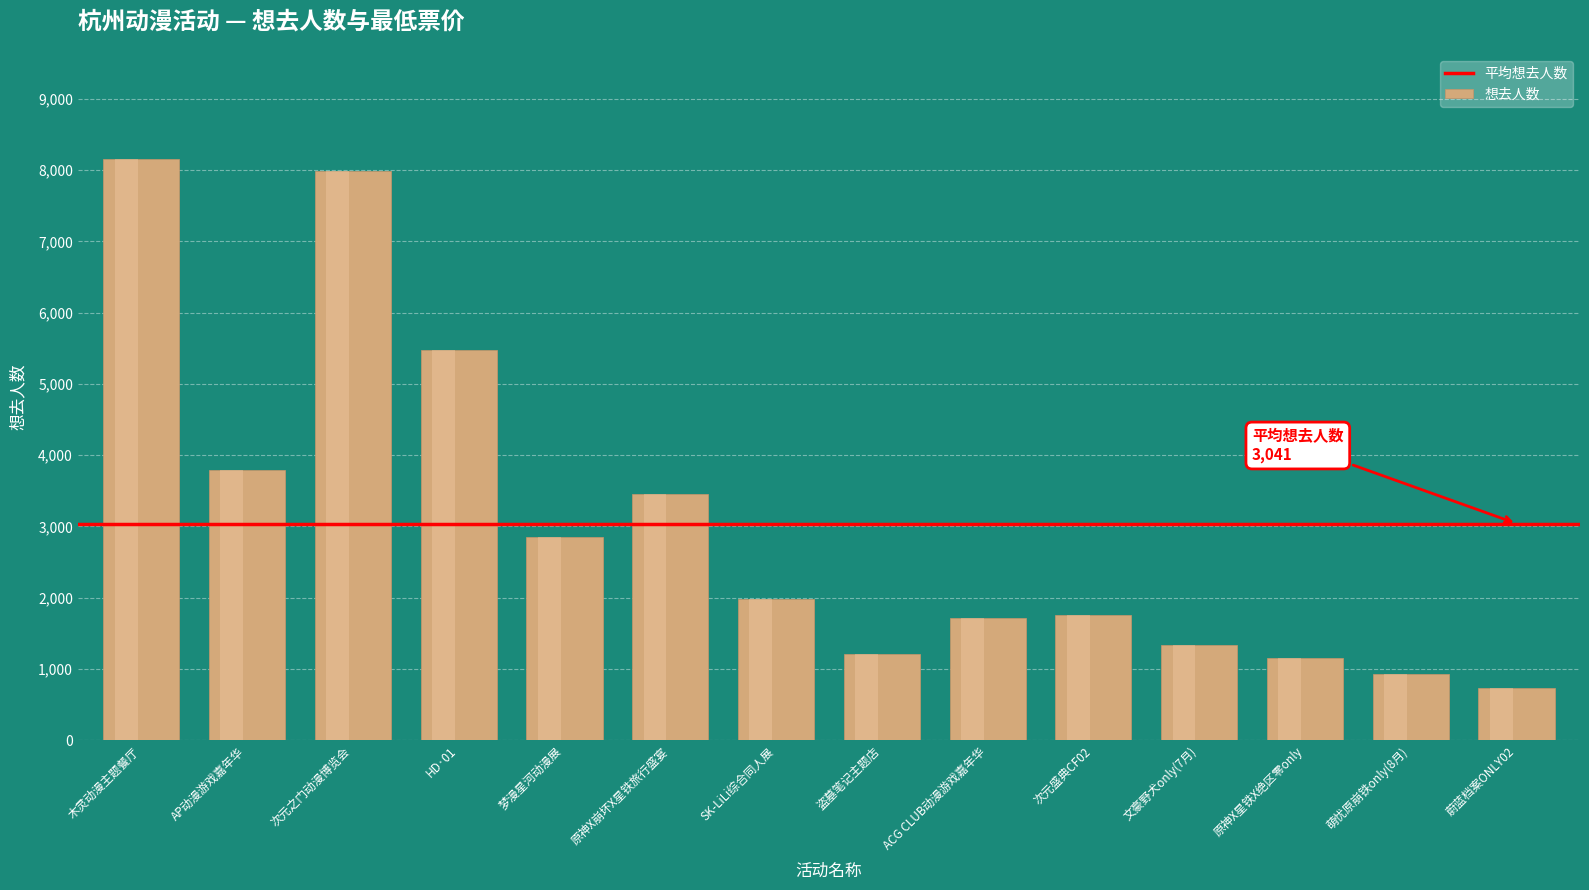

What is the maximum value shown in the chart?

8159